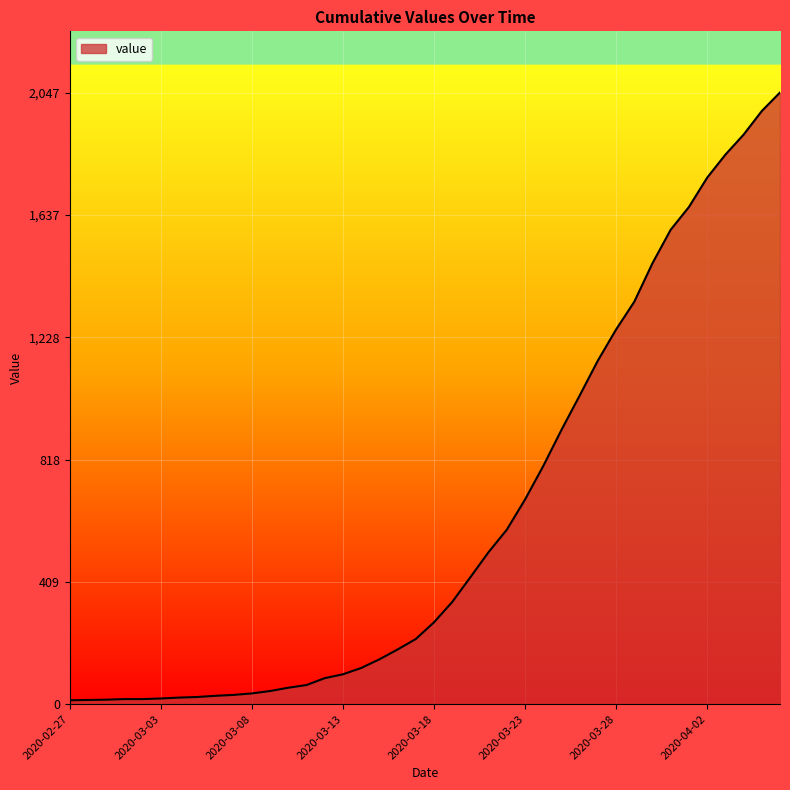

What is the difference between the maximum and minimum values?

2034